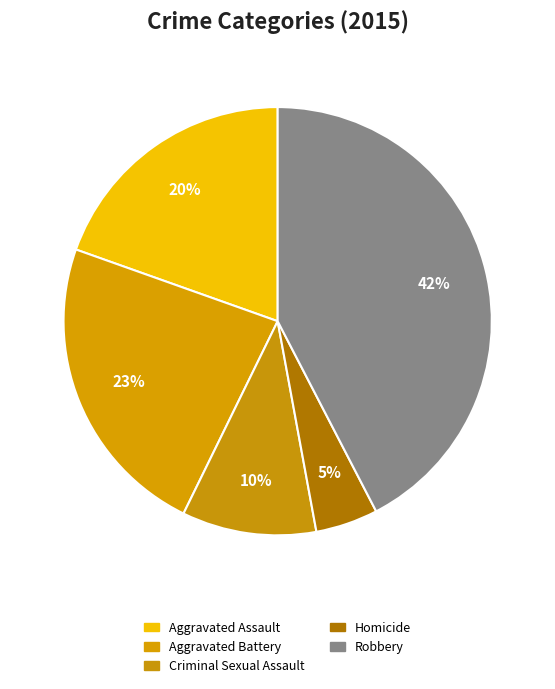

Which category has the biggest portion of the pie?

Robbery